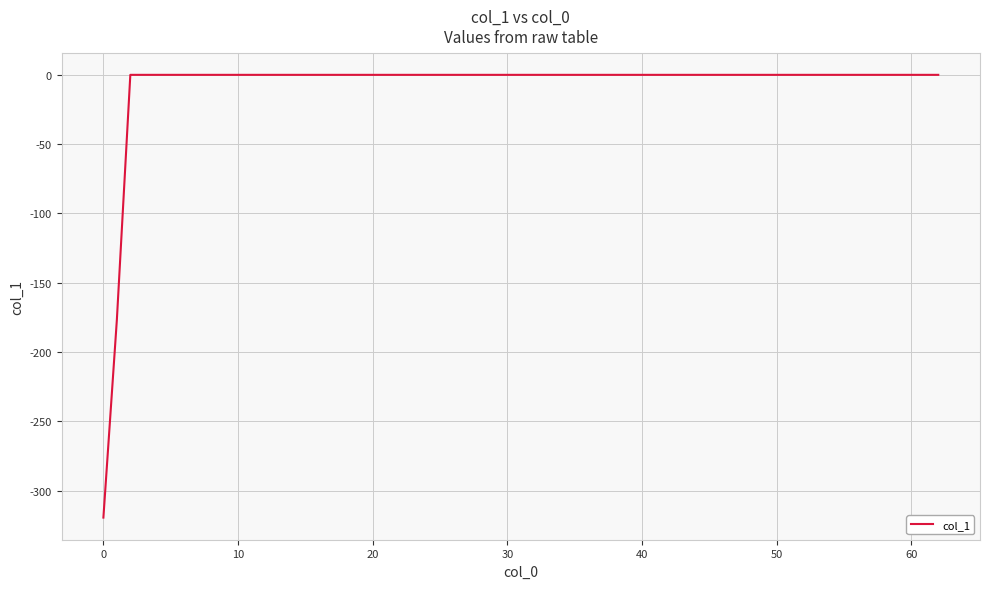

What is the difference between the maximum and minimum values?

319.4